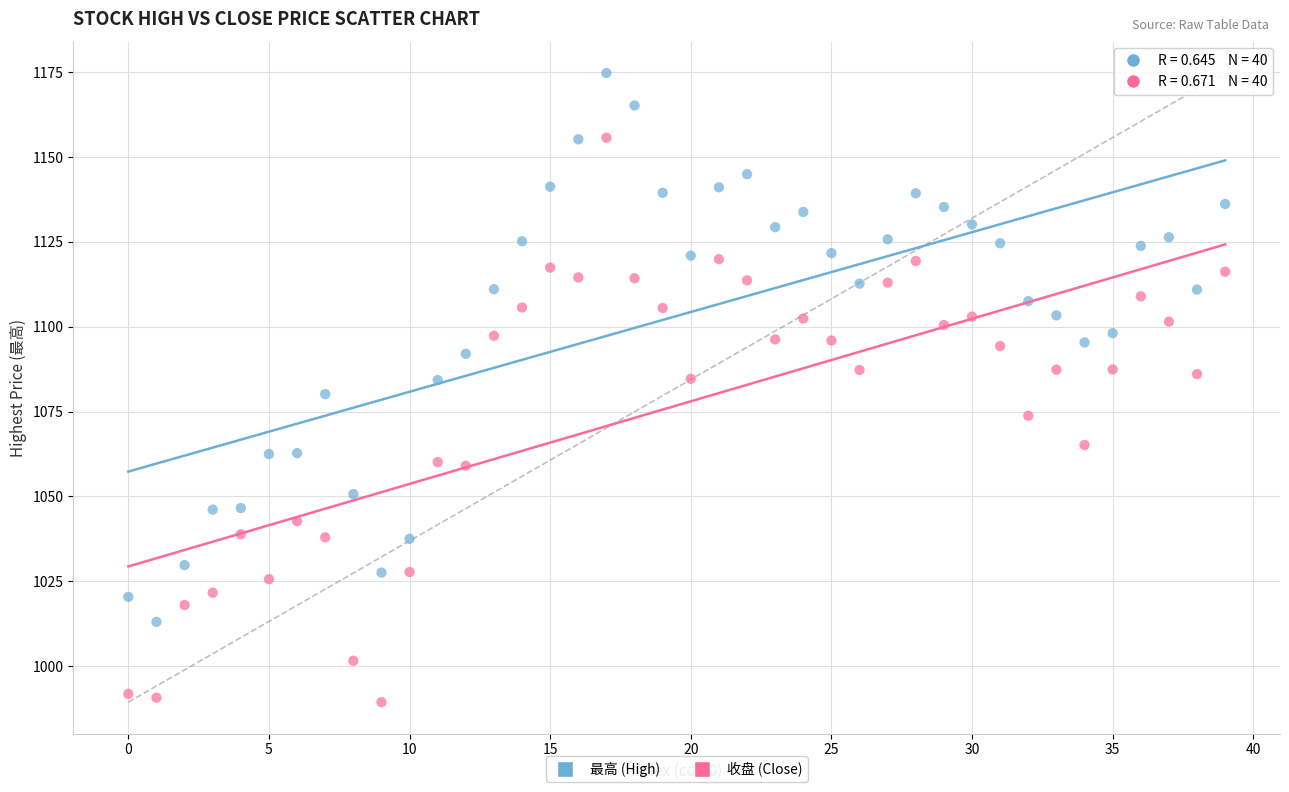

Which series contains the highest Y value?

最高 (High)